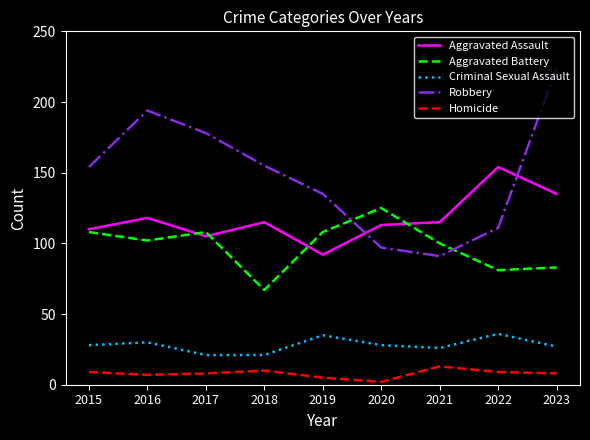

Reading left to right, list all the values displayed in this chart.

Aggravated Assault: 2015=110	2016=118	2017=105	2018=115	2019=92	2020=113	2021=115	2022=154	2023=135
Aggravated Battery: 2015=108	2016=102	2017=108	2018=67	2019=108	2020=125	2021=100	2022=81	2023=83
Criminal Sexual Assault: 2015=28	2016=30	2017=21	2018=21	2019=35	2020=28	2021=26	2022=36	2023=27
Robbery: 2015=154	2016=194	2017=178	2018=155	2019=135	2020=97	2021=91	2022=111	2023=224
Homicide: 2015=9	2016=7	2017=8	2018=10	2019=5	2020=2	2021=13	2022=9	2023=8